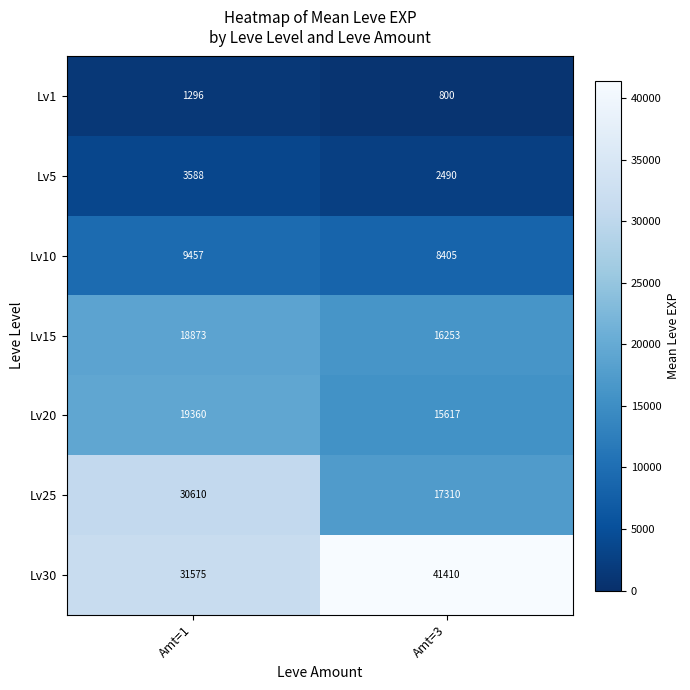

What is the average value of the Lv5 series?

3039